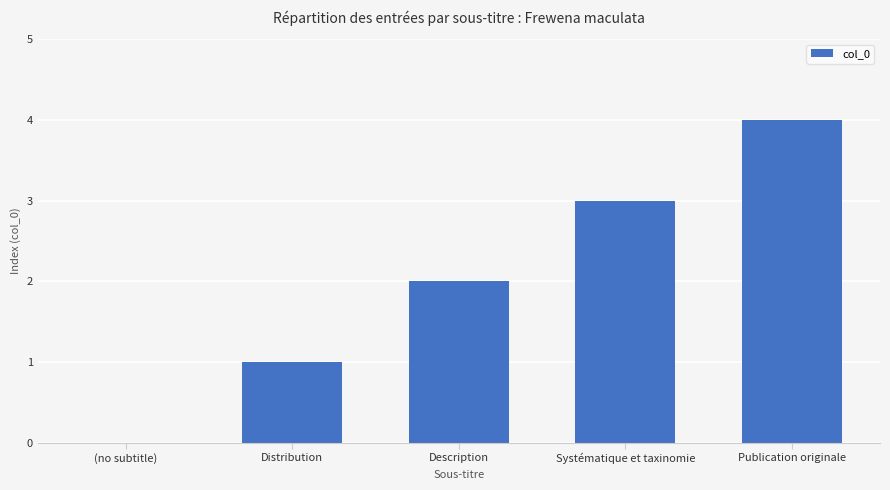

What is the change in value from Description to Systématique et taxinomie?

+1